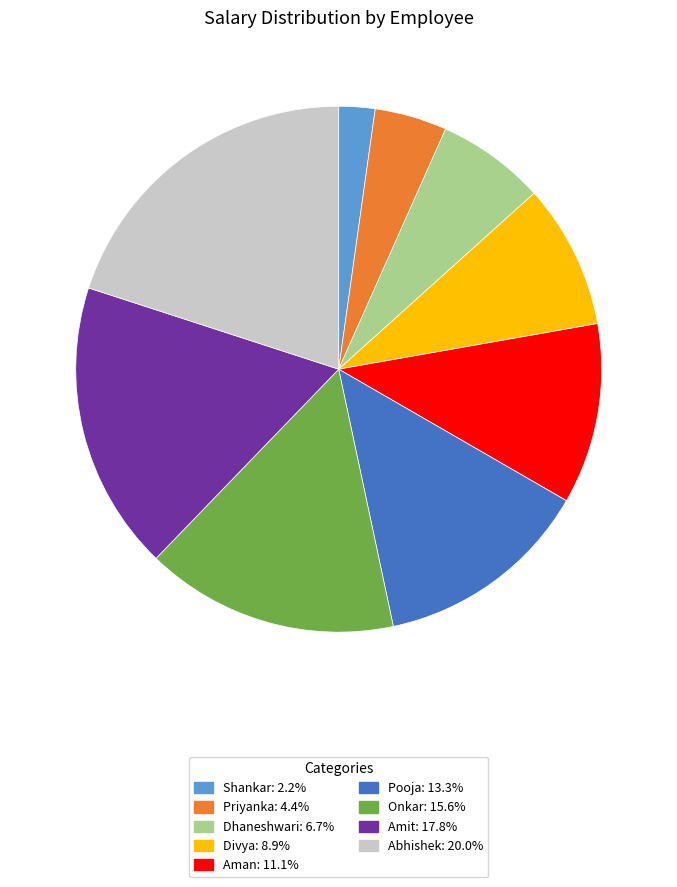

True or false: Dhaneshwari accounts for 7% of the total.

True